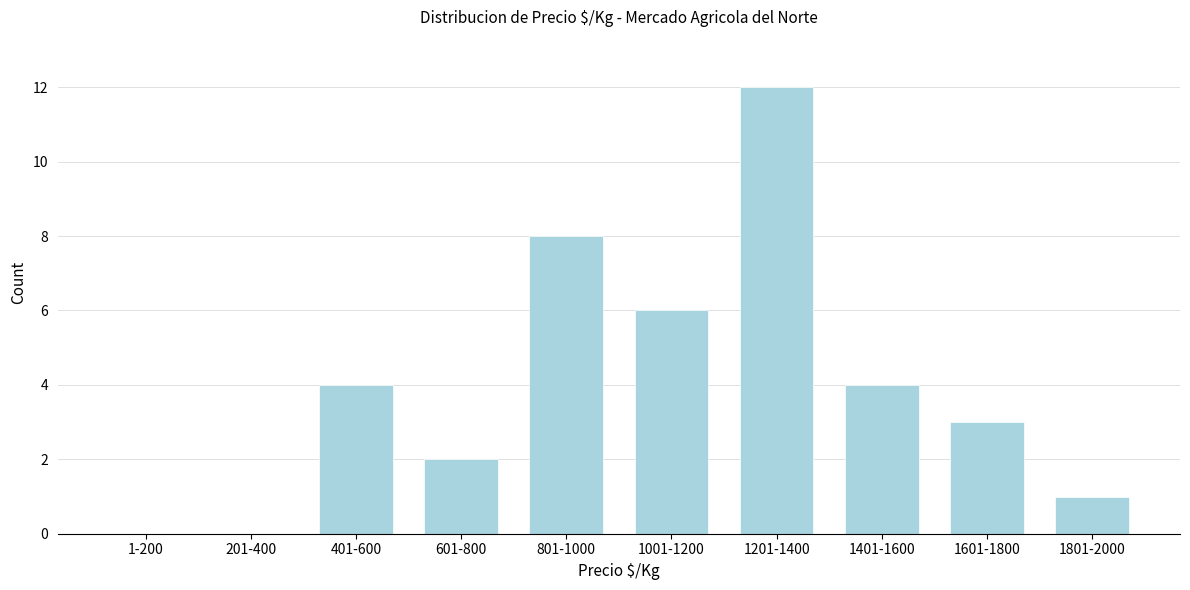

Reading right to left, transcribe all the data shown in this chart.

1801-2000=1	1601-1800=3	1401-1600=4	1201-1400=12	1001-1200=6	801-1000=8	601-800=2	401-600=4	201-400=0	1-200=0